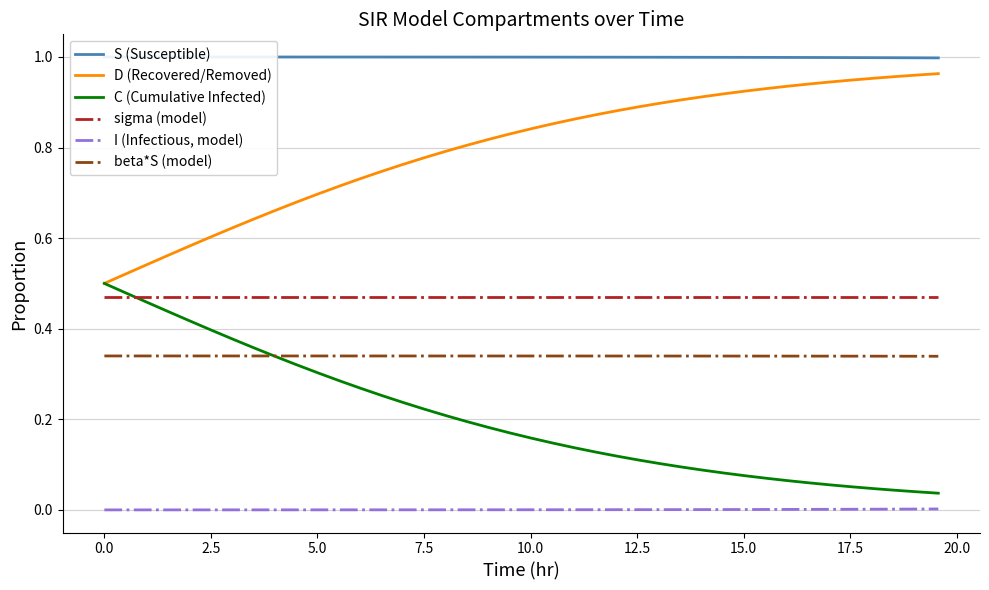

What is the value of the S (Susceptible) point at the 39th from the left?

1.0